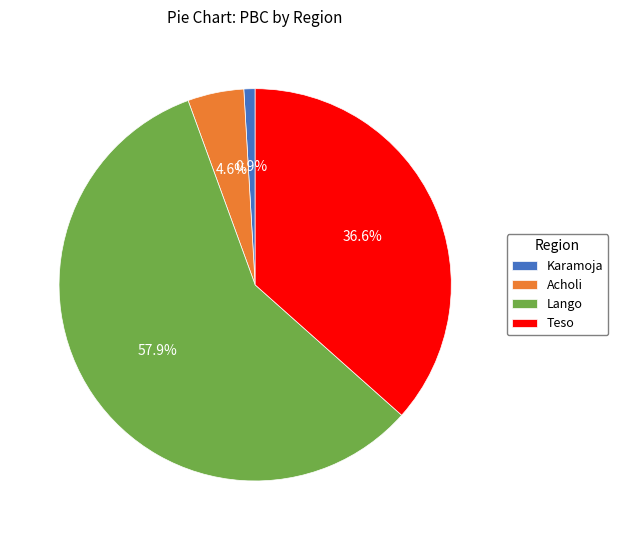

Which slice represents more than half of the pie?

Lango